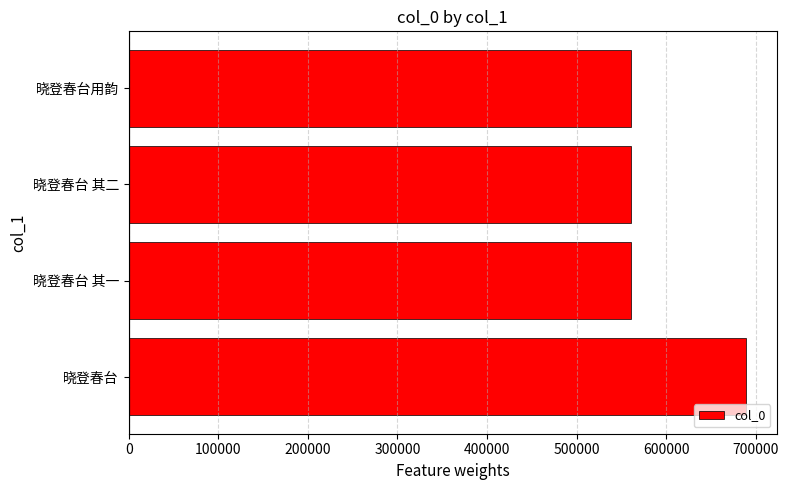

The value at 晓登春台 is 688606. True or false?

True